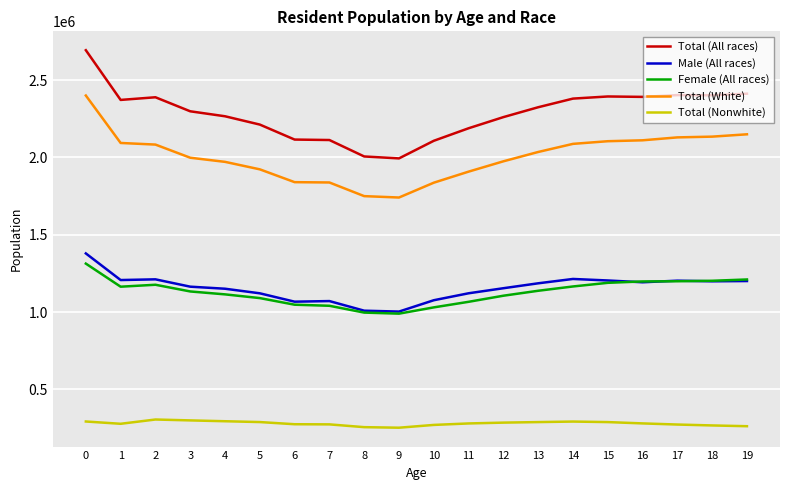

Which series has the largest total across all categories?

Total (All races)